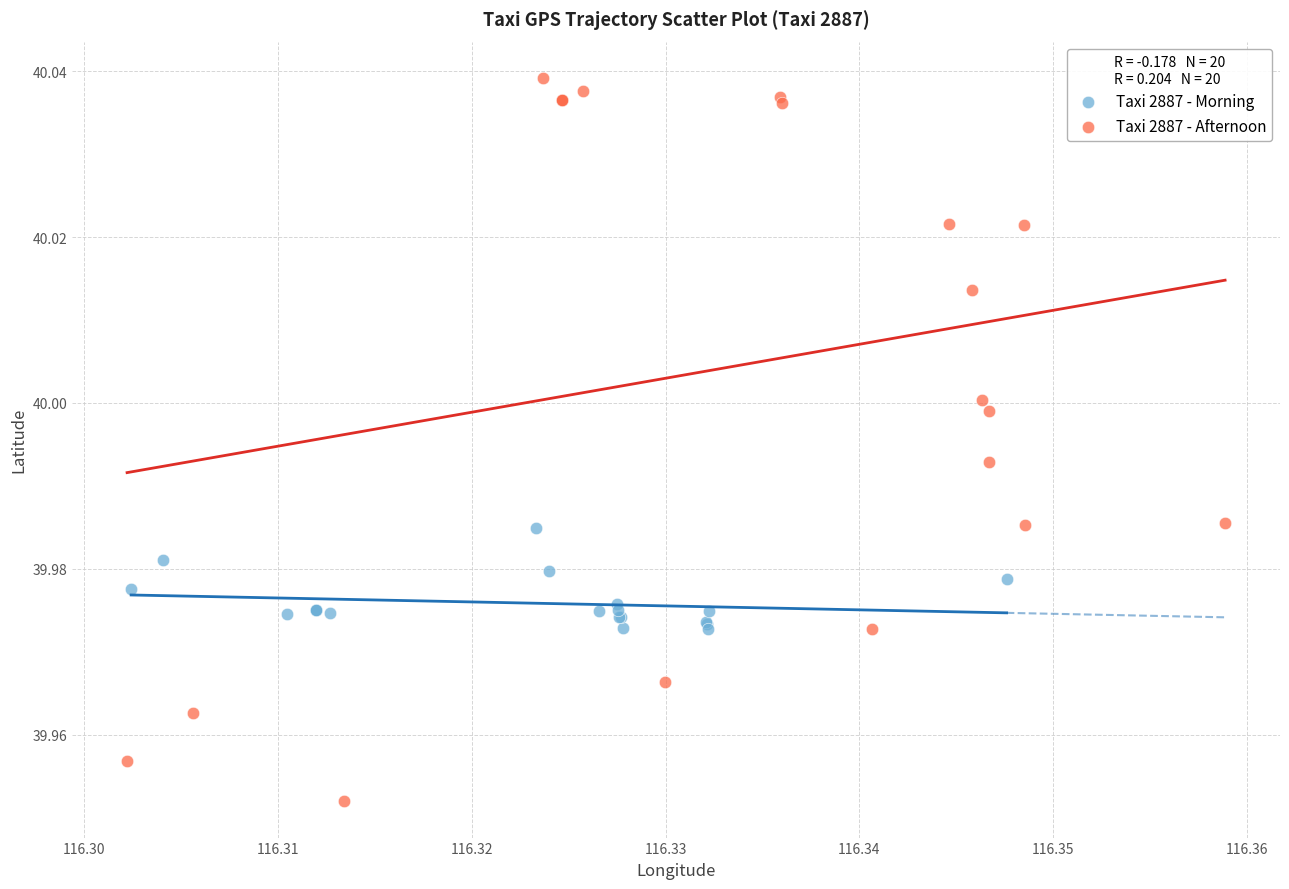

Which series has the largest Y range (max minus min)?

Taxi 2887 - Afternoon